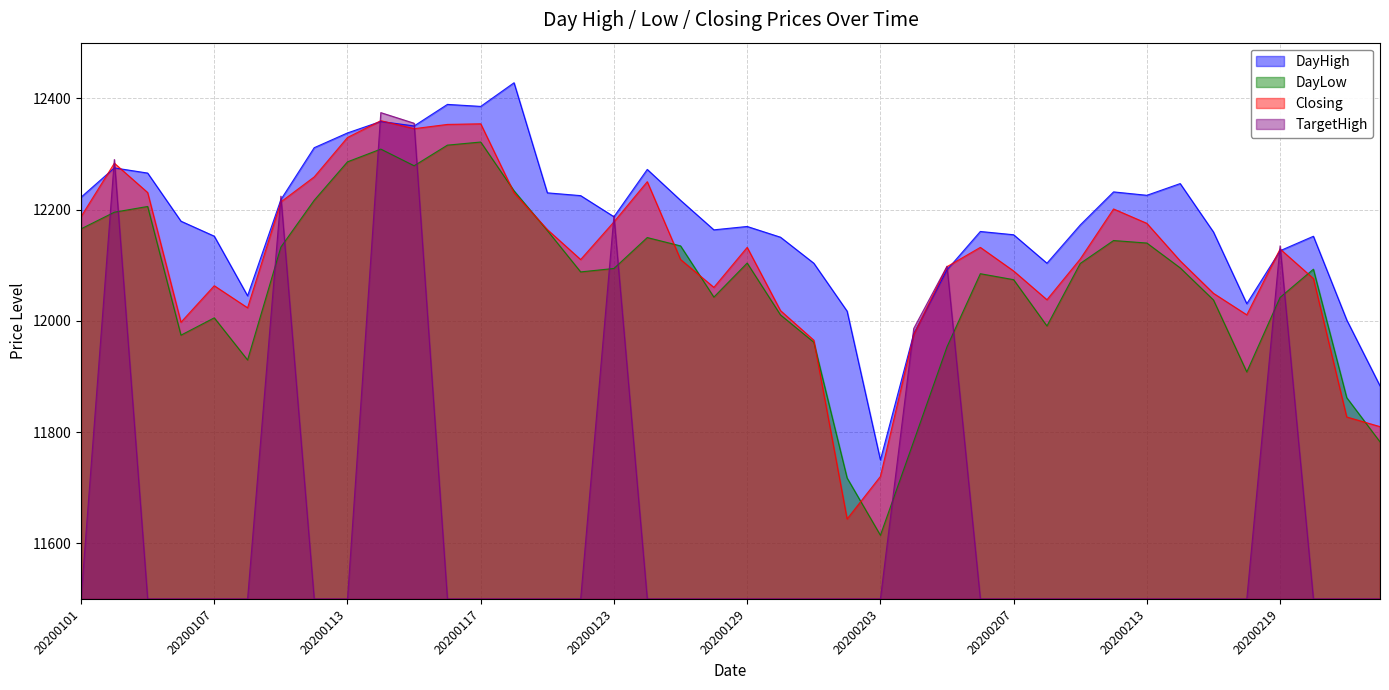

Rank the series by their maximum value, from lowest to highest.

DayLow, Closing, TargetHigh, DayHigh